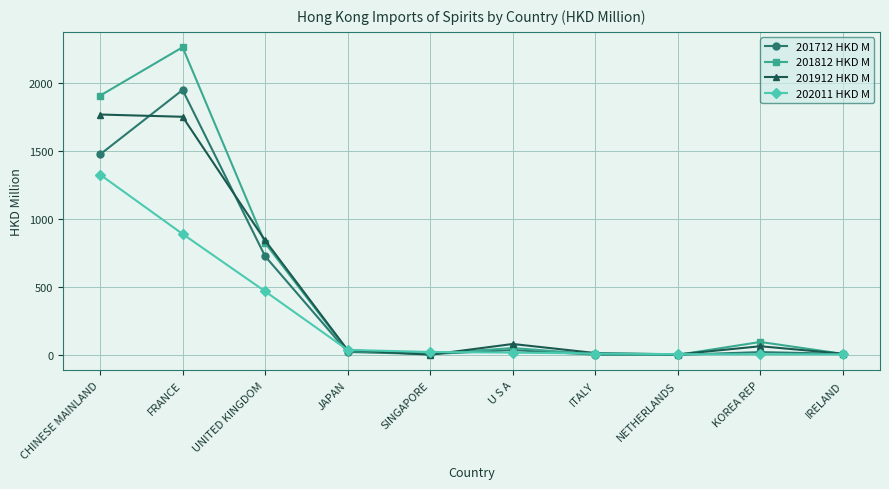

At which label does 201712 HKD M reach its peak?

FRANCE